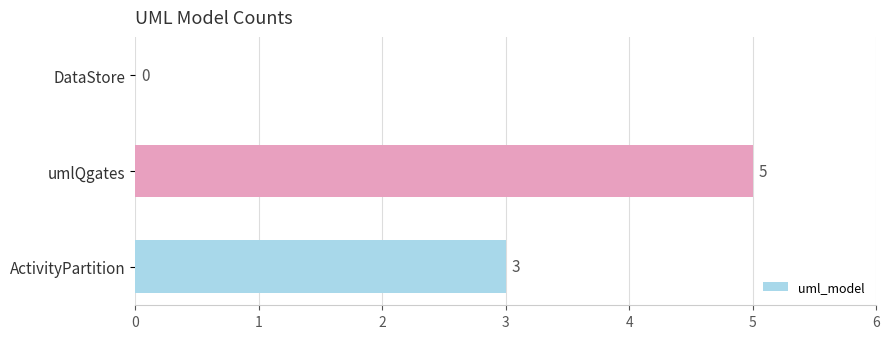

True or false: the data shows 3 at umlQgates.

False